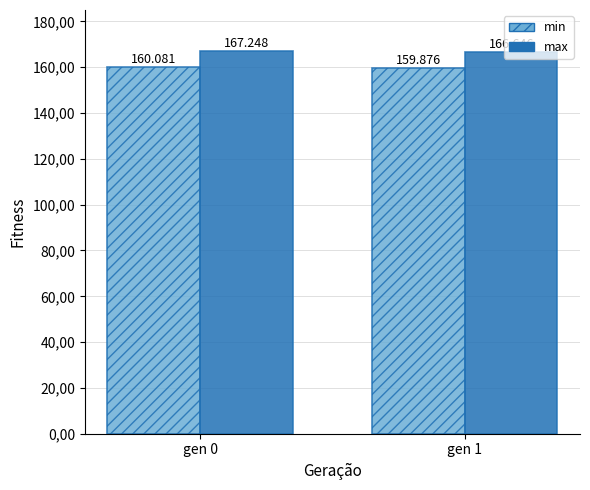

Which series has the largest range (max minus min)?

max